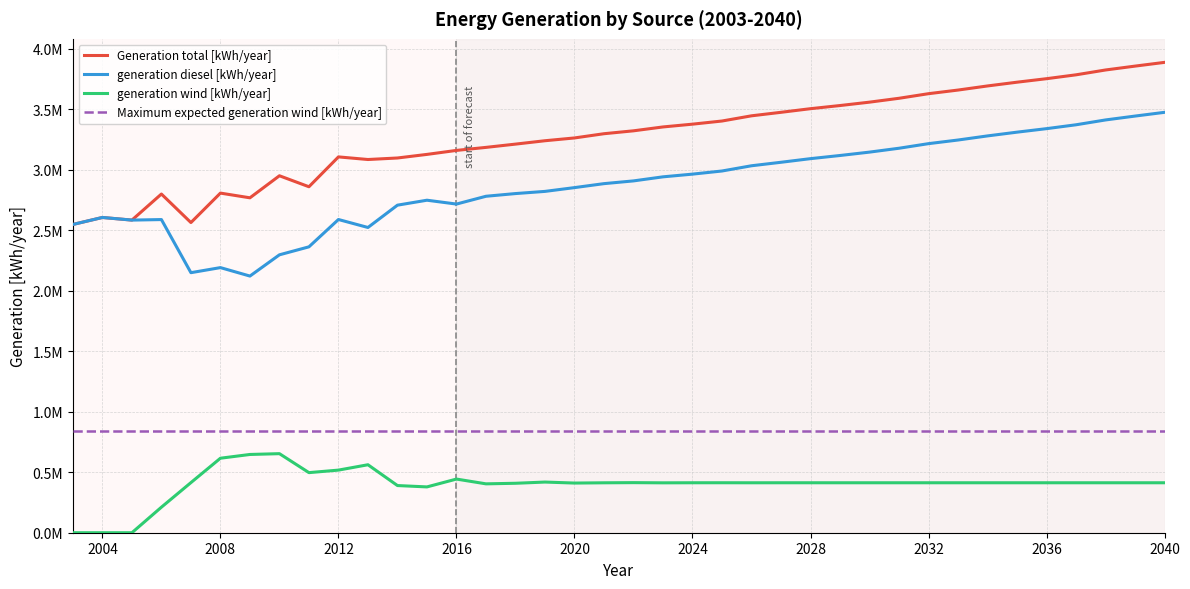

True or false: generation wind [kWh/year] and Generation total [kWh/year] cross at least once.

False